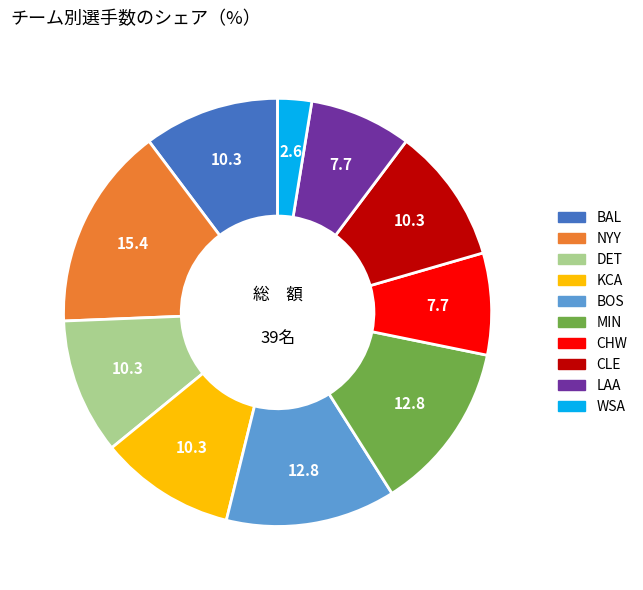

Approximately how many times larger is the value at NYY compared to WSA?

6.0